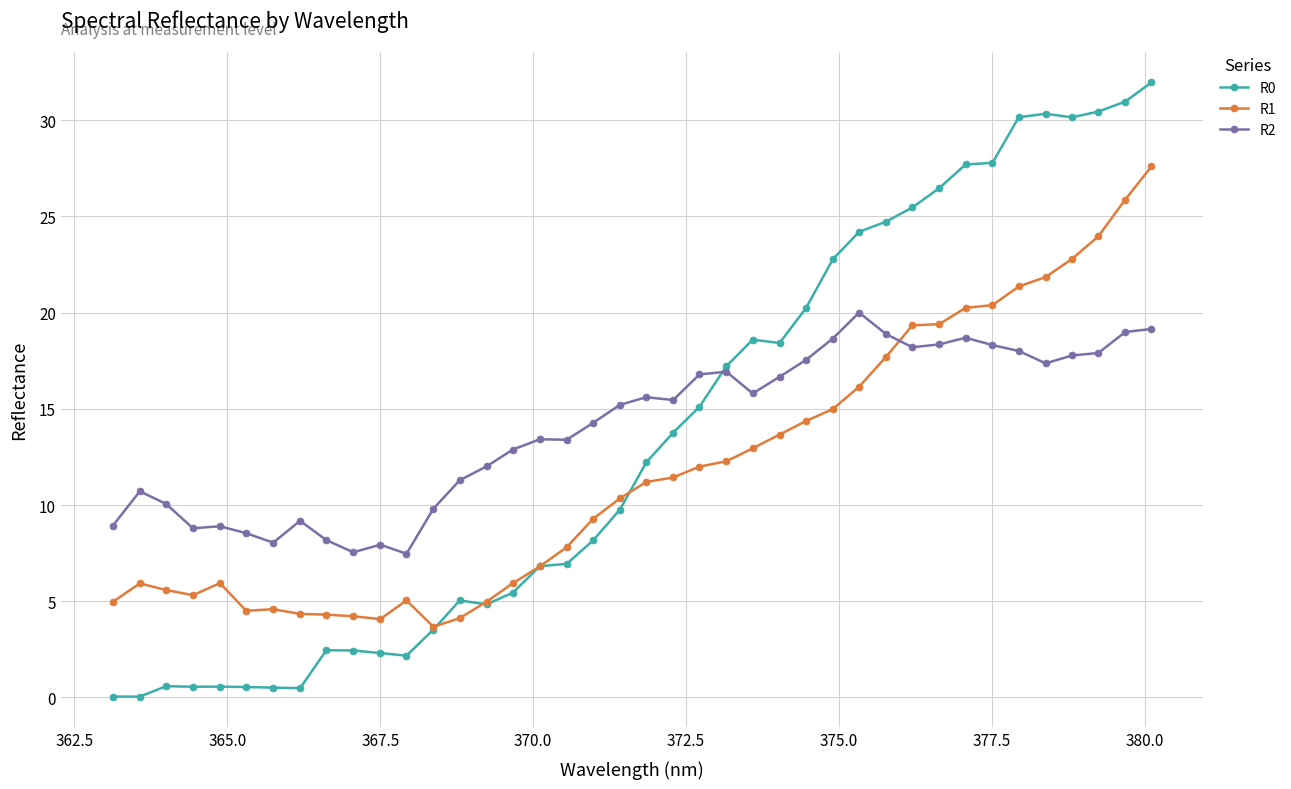

True or false: R1 has more than 0 interior local peaks.

True